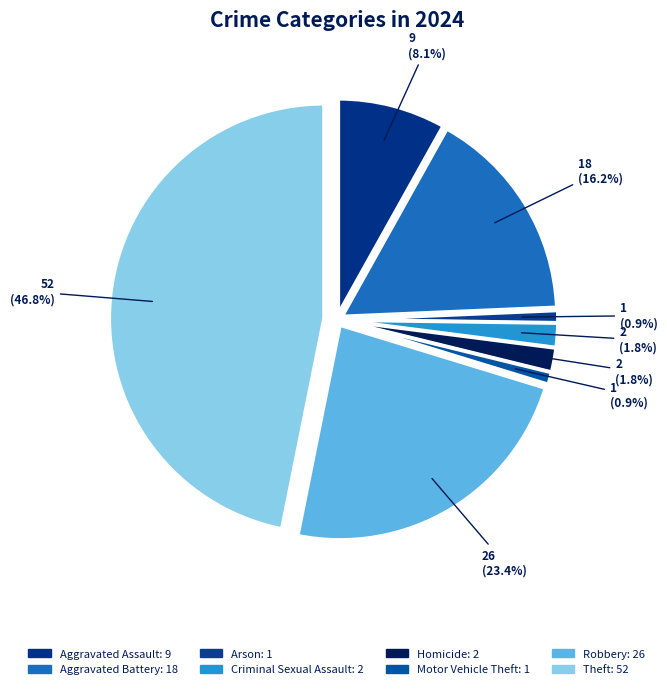

What is the largest slice in the pie chart?

Theft